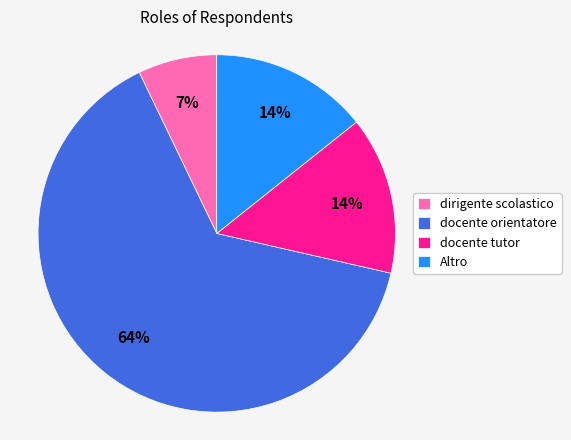

To the nearest percent, what portion does dirigente scolastico represent?

7%